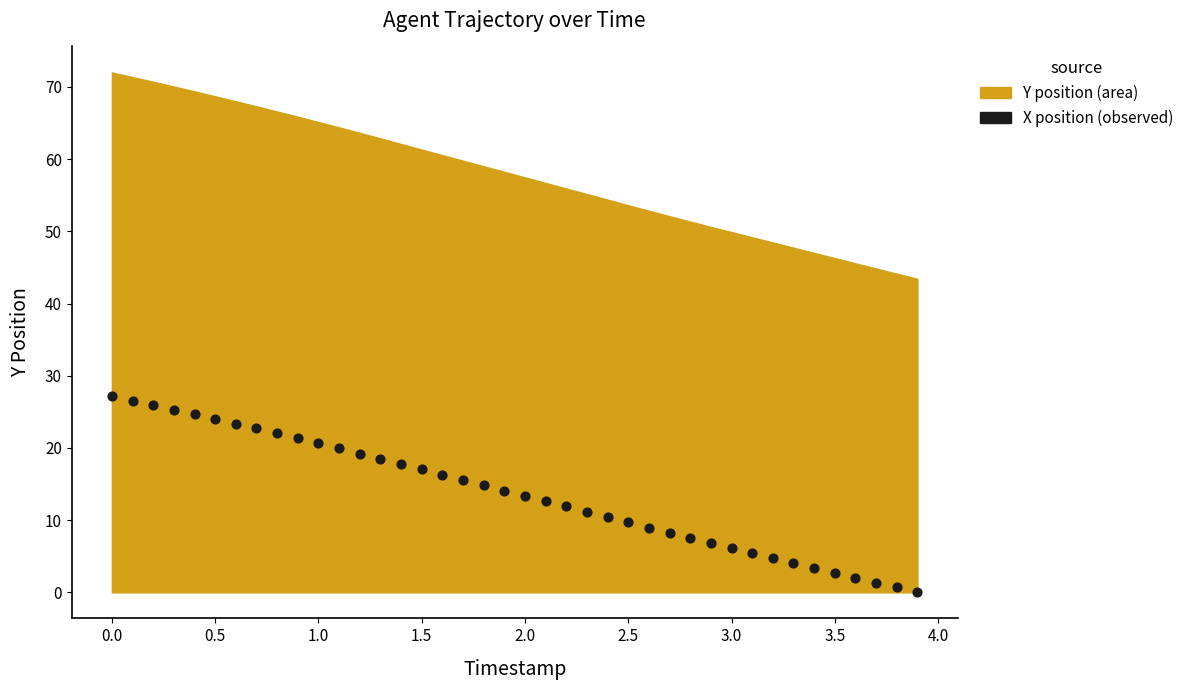

What is the range of Y values (max minus min)?

27.2